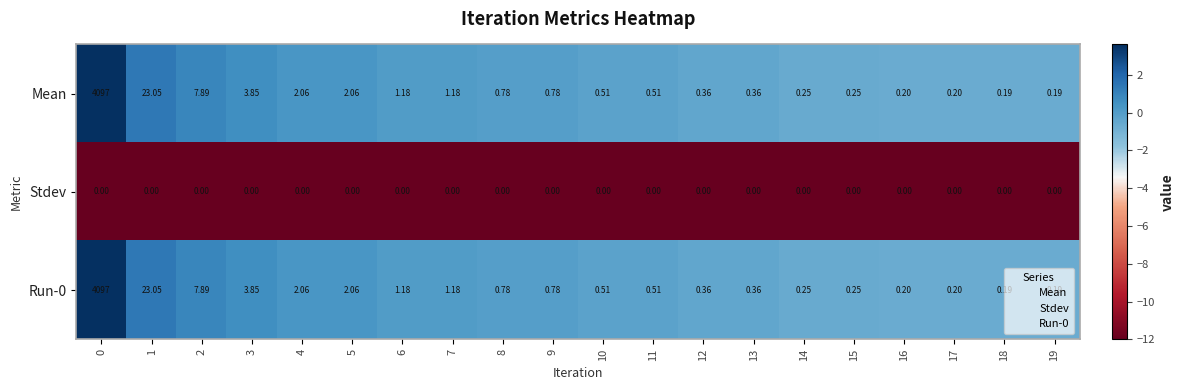

How many distinct data groups are displayed?

3